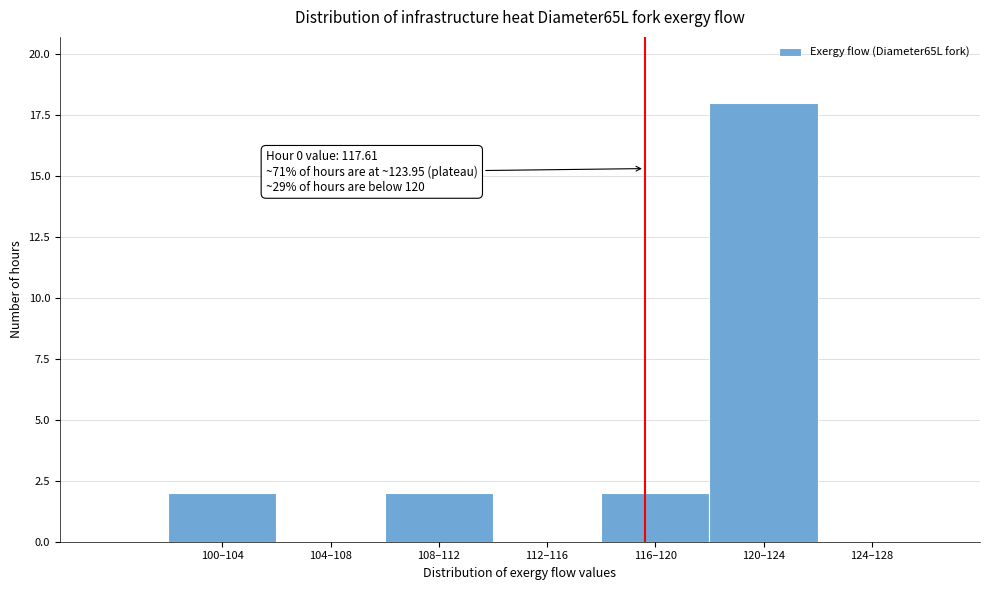

Reading right to left, list all the values displayed in this chart.

124–128=0	120–124=18	116–120=2	112–116=0	108–112=2	104–108=0	100–104=2